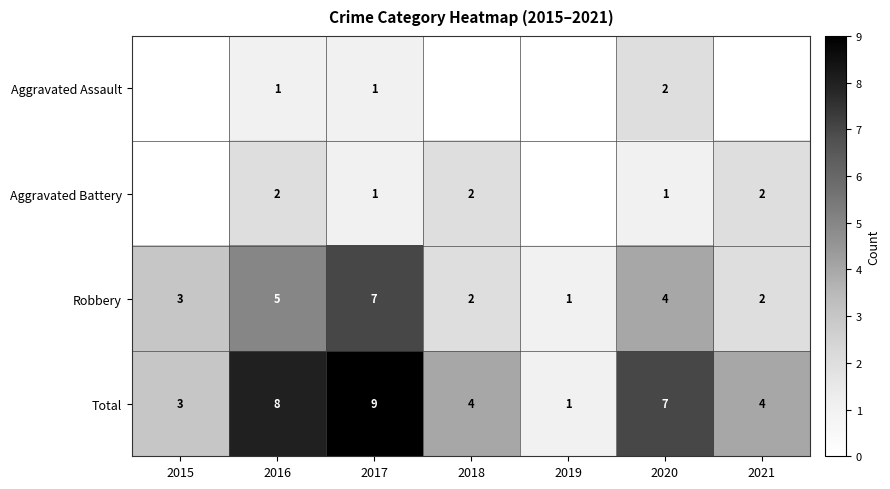

At 2020, list the series in order from smallest to largest.

Aggravated Battery, Aggravated Assault, Robbery, Total